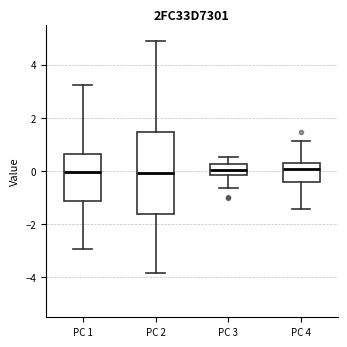

Comparing the boxes themselves (not the whiskers), which one is the tallest?

PC 2